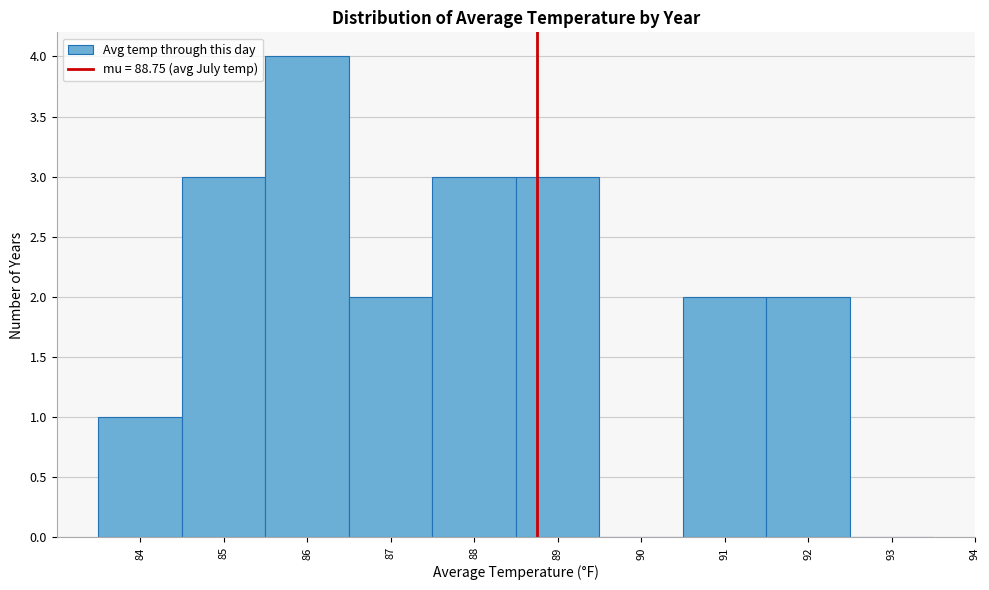

What is the height of the bar covering 85.5 to 86.5 on the x-axis? The values are not printed on the chart, so give them approximately, as read against the axis.

4